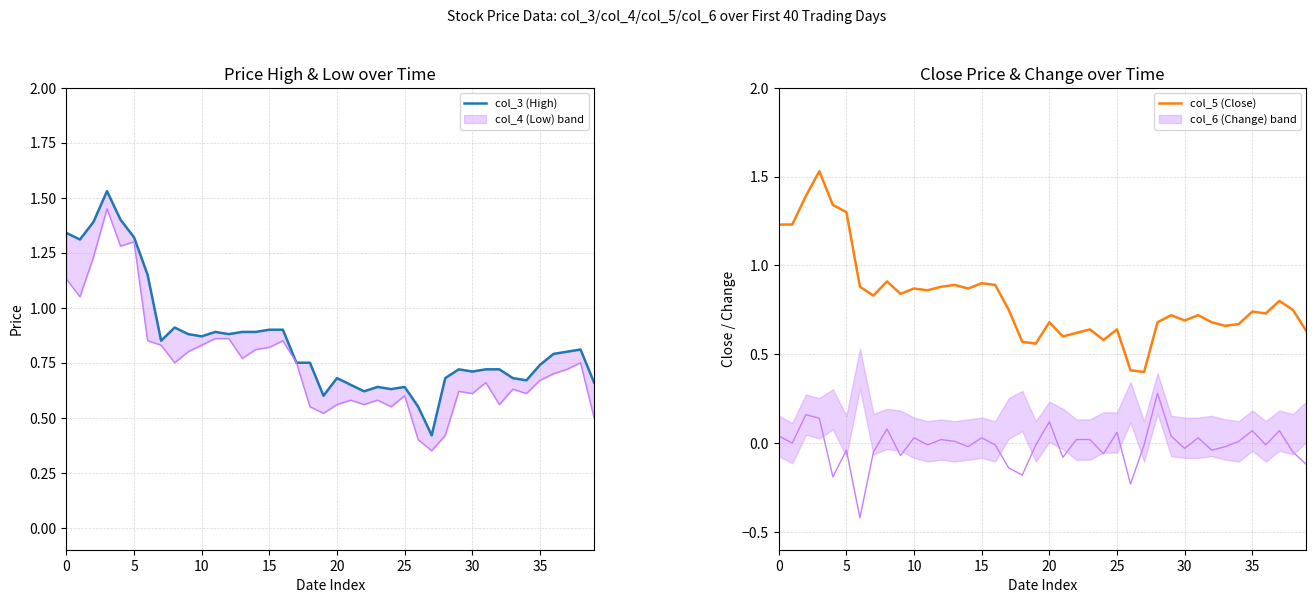

What is the smallest value displayed?

0.4